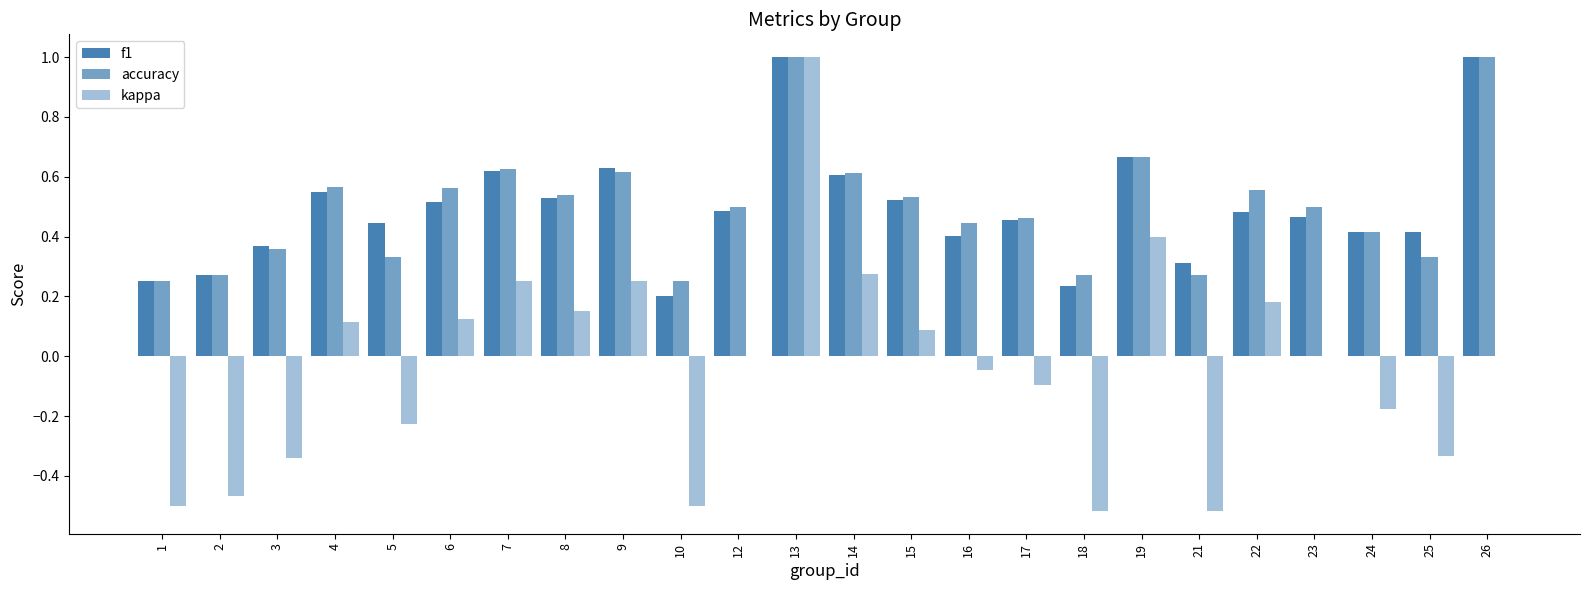

What is the value of the accuracy bar at the 7th from the left?

0.6